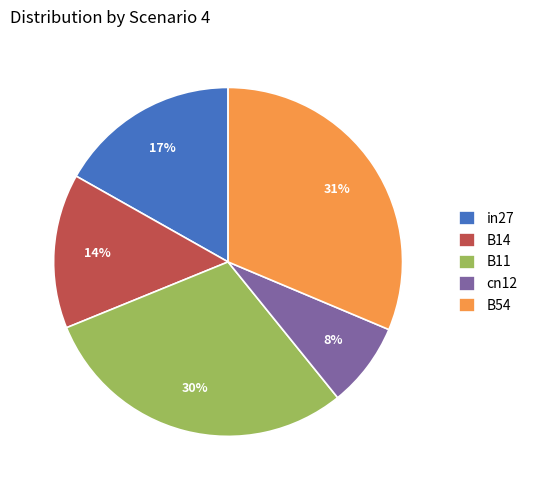

What is the smallest slice in the pie chart?

cn12